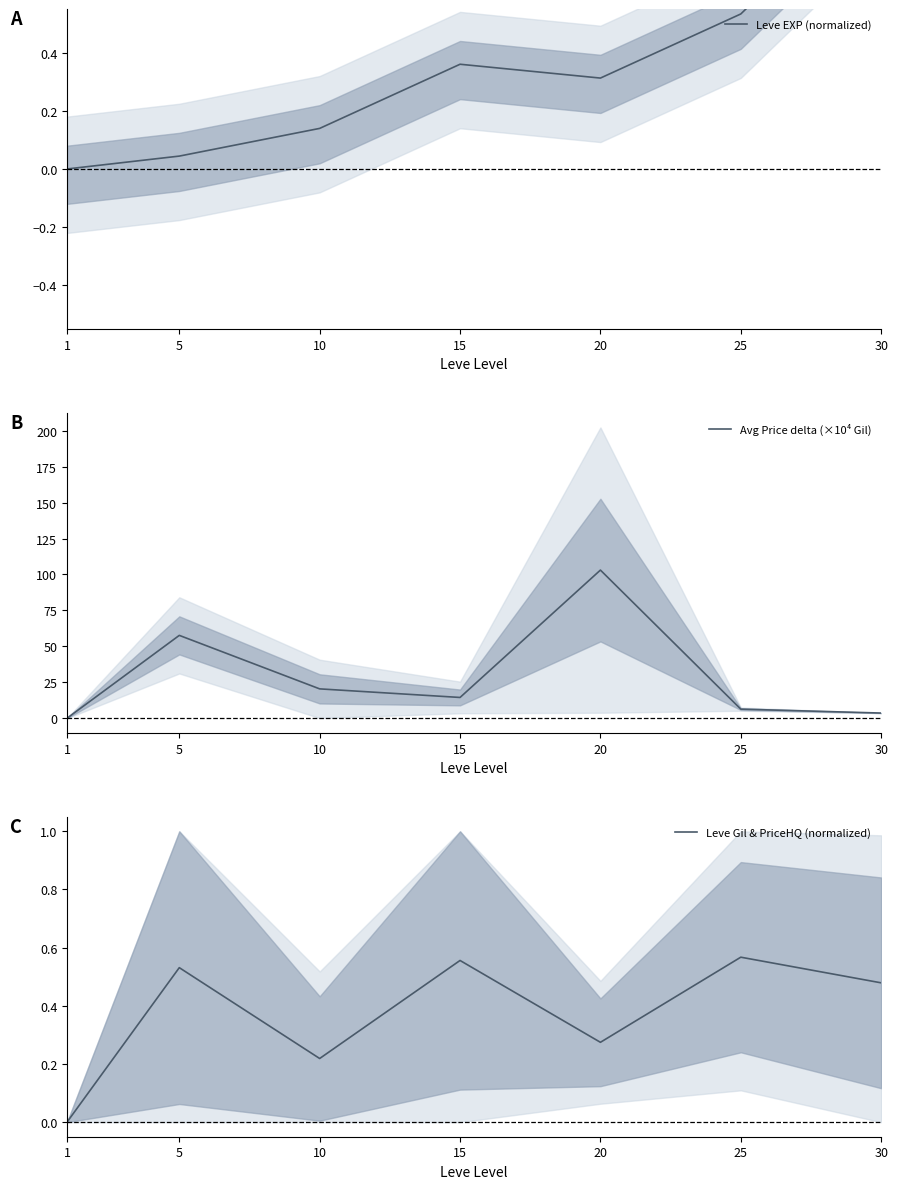

At which category does Leve Gil & PriceHQ (normalized) reach its first local peak?

5